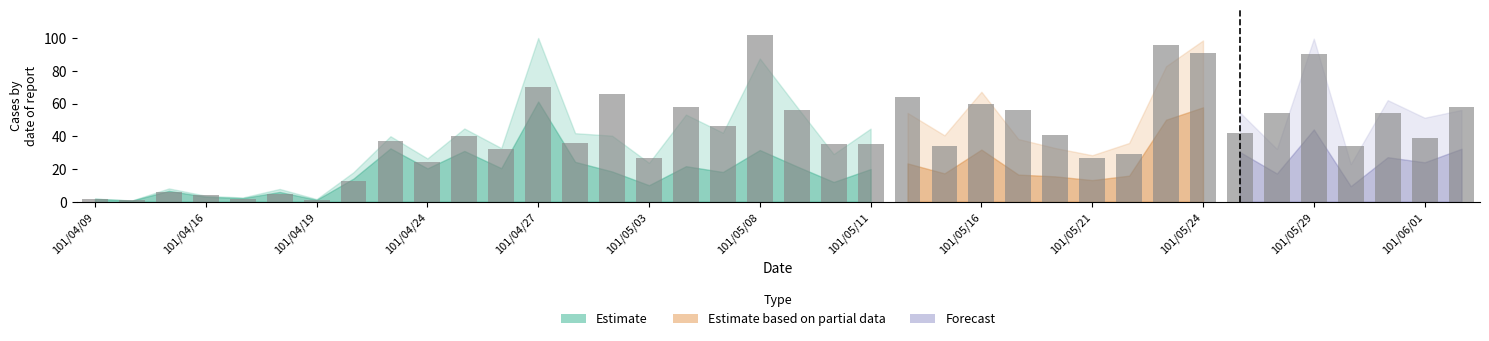

How many distinct data groups are displayed?

1